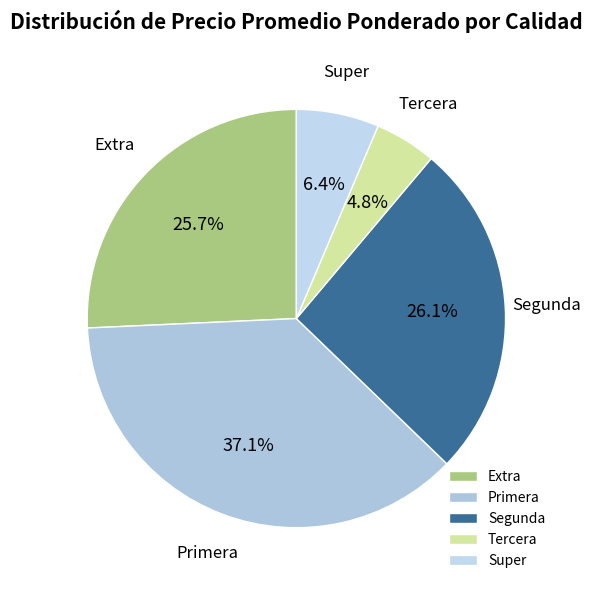

Is there any slice that represents more than half of the pie?

No